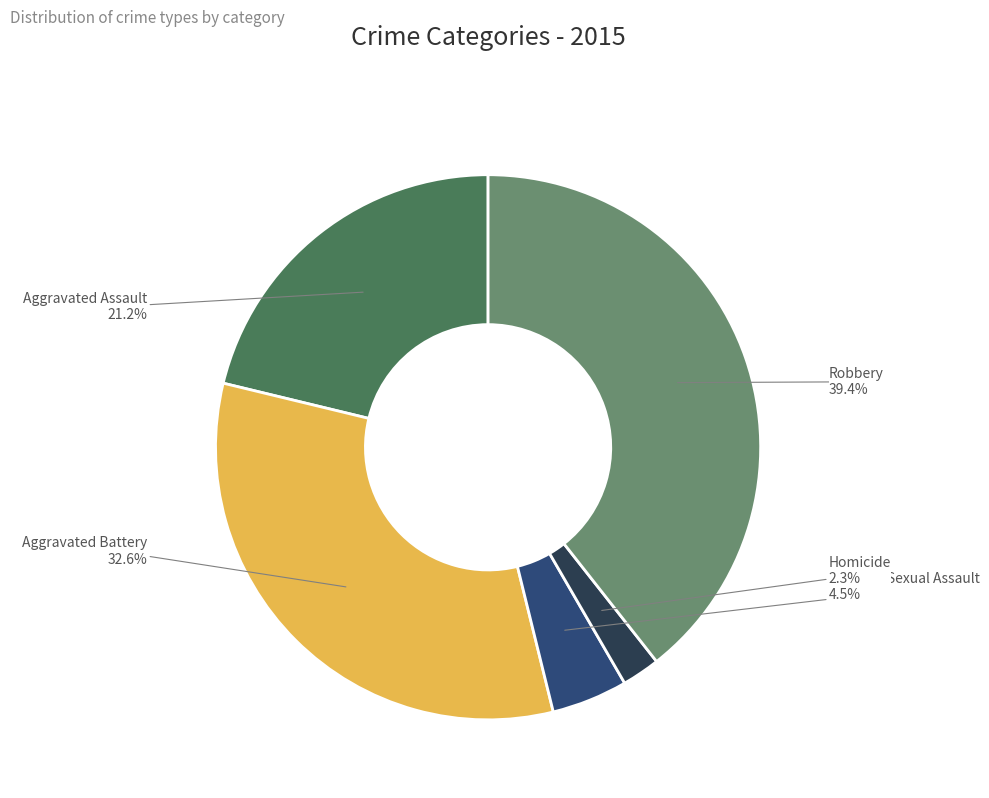

Does Criminal Sexual Assault represent more than half of the total?

No